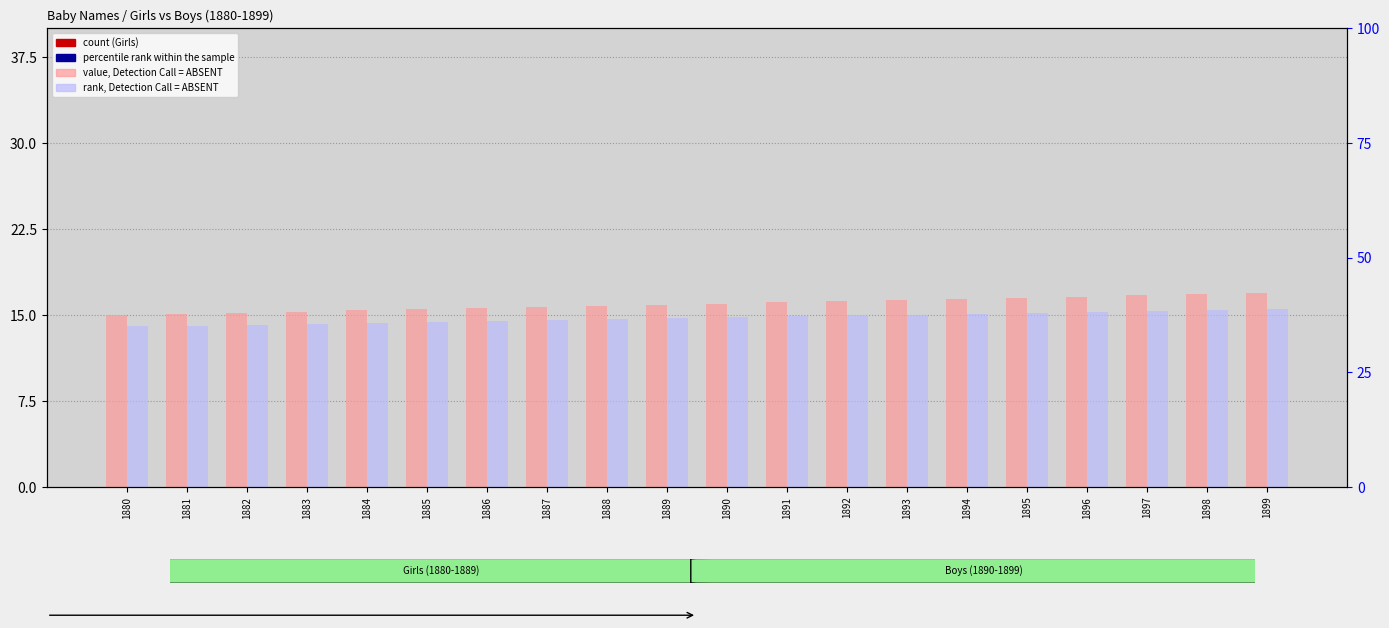

At 1886, list the series in order from smallest to largest.

count, percentile rank within the sample, rank, Detection Call = ABSENT, value, Detection Call = ABSENT